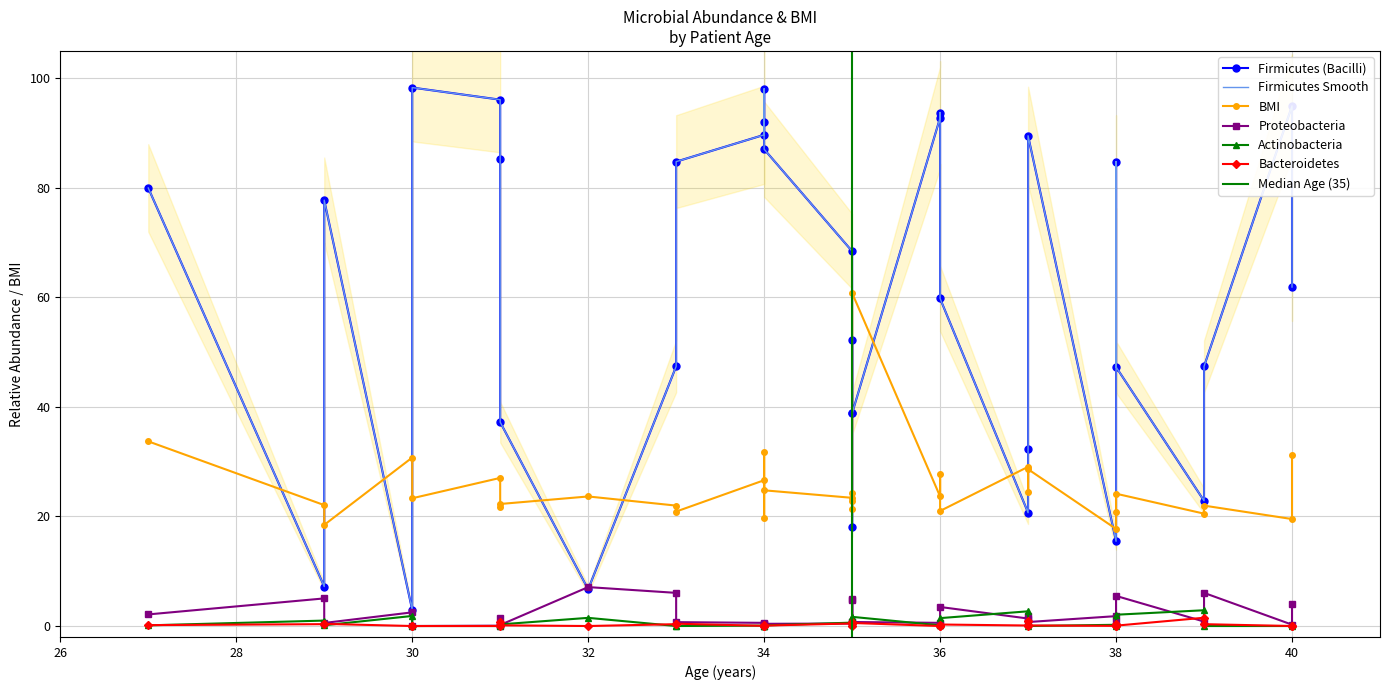

Rank the series at 30 from lowest to highest value.

Bacteroidetes, Actinobacteria, Proteobacteria, Firmicutes (Bacilli), BMI